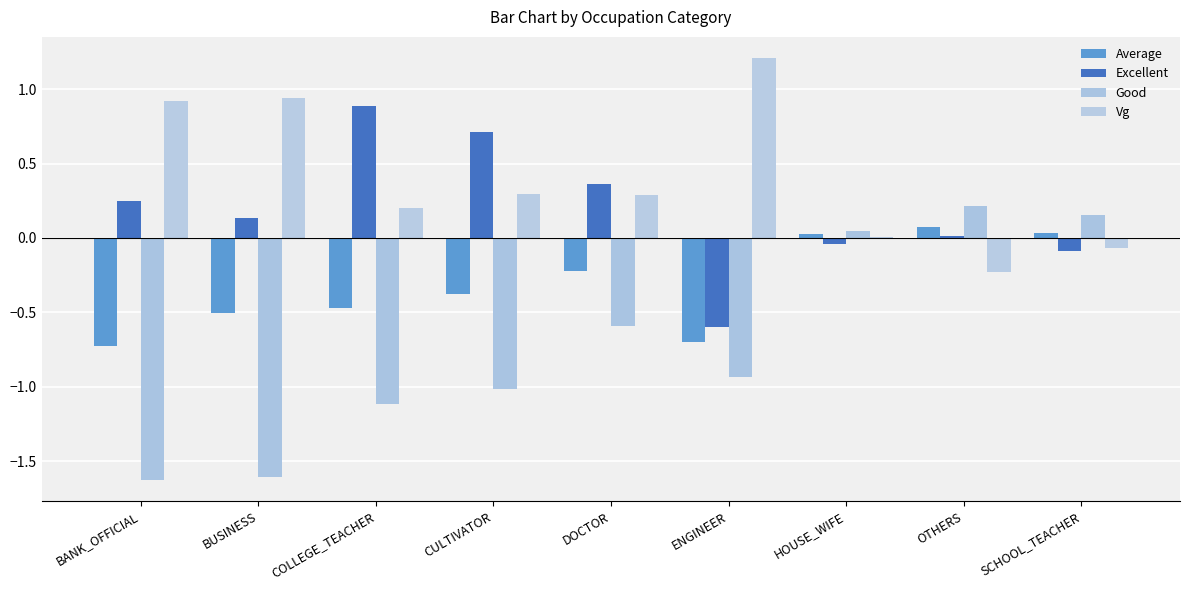

How many data points does each series have?

9